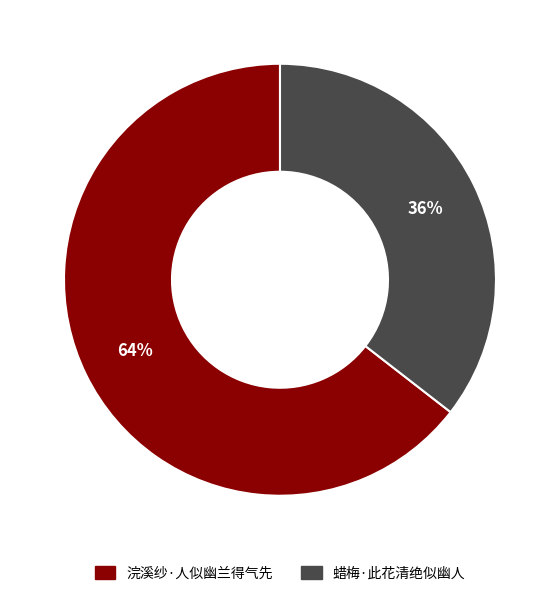

To the nearest percent, what is the combined percentage of 浣溪纱·人似幽兰得气先 and 蜡梅·此花清绝似幽人?

100%